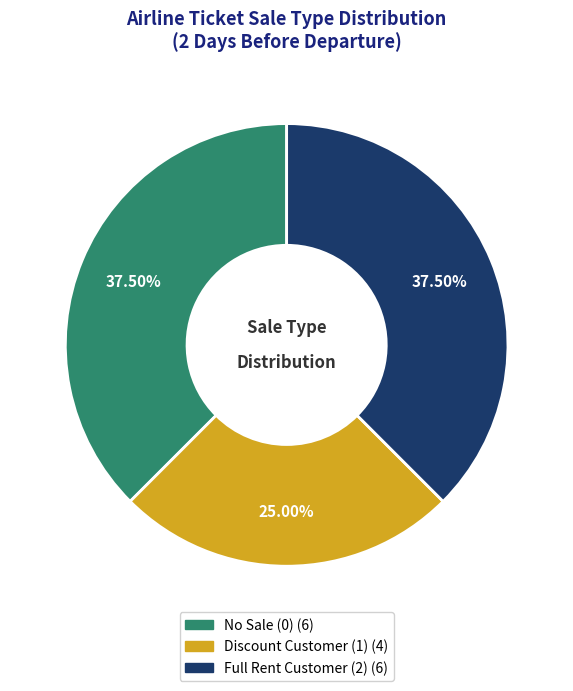

Is No Sale (0) the majority of the pie?

No